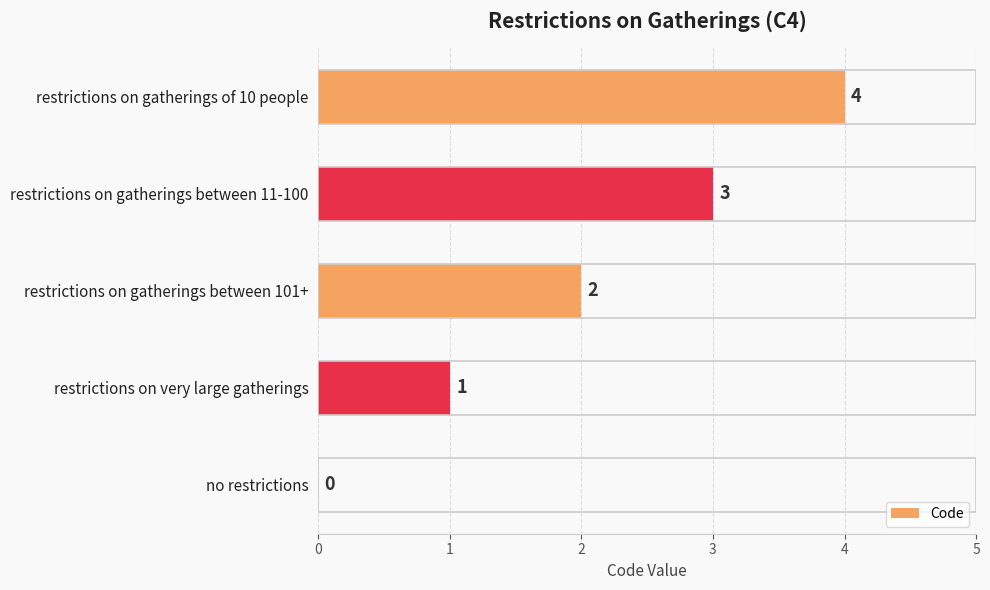

Are the bars horizontal?

Yes